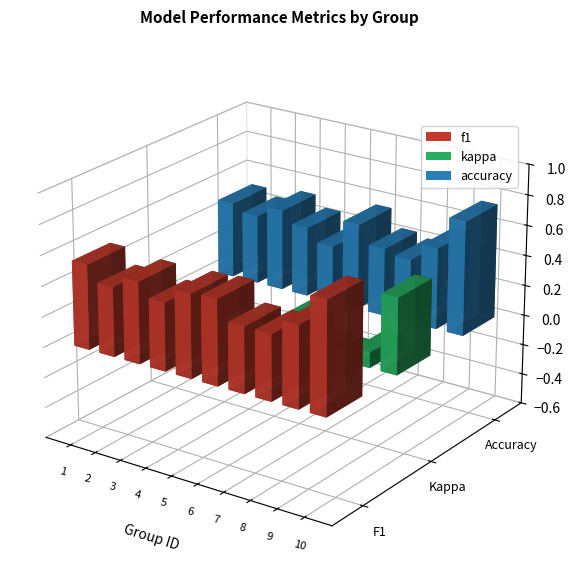

List the series in order of their peak value, lowest first.

kappa, f1, accuracy